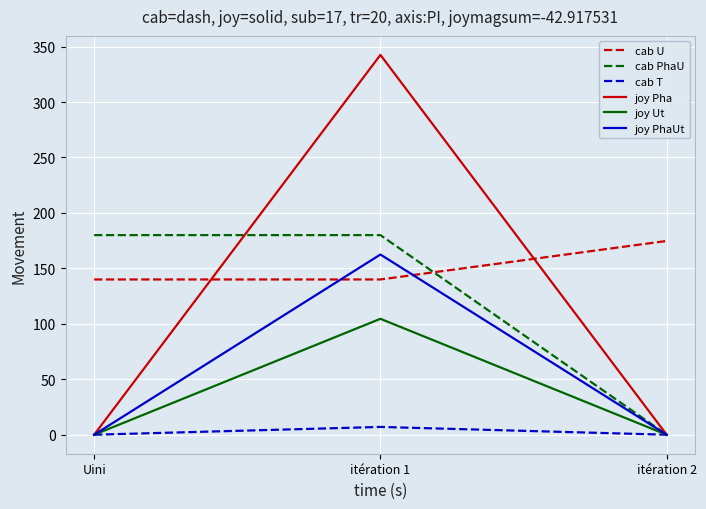

Rank the series by their maximum value, from lowest to highest.

cab T, joy Ut, joy PhaUt, cab U, cab PhaU, joy Pha